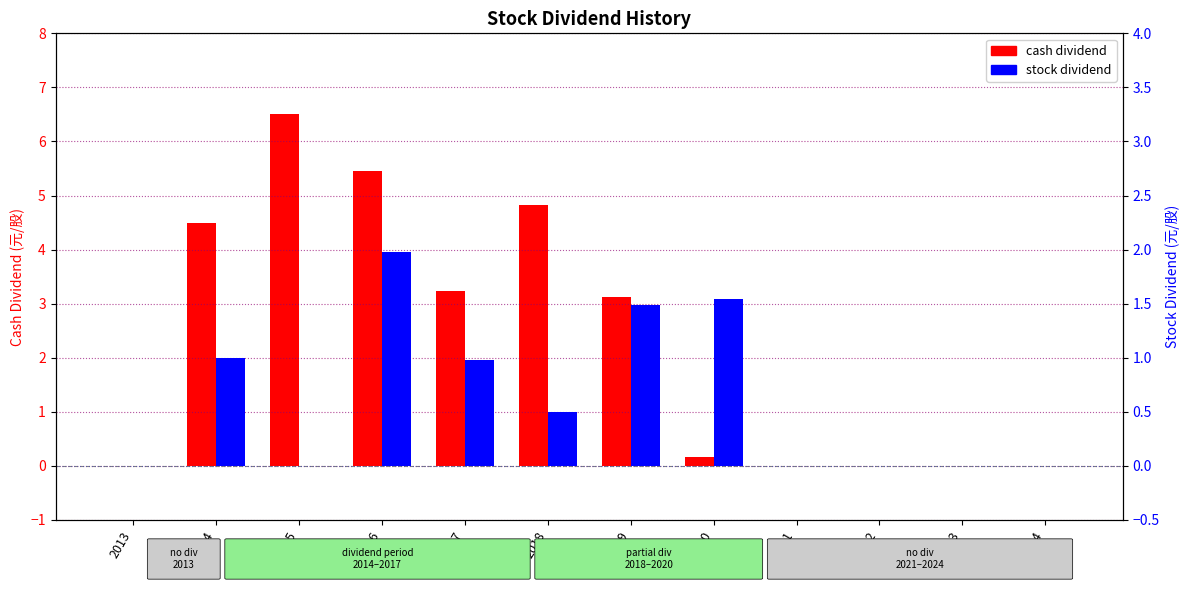

How many positive values does the stock dividend series have?

6